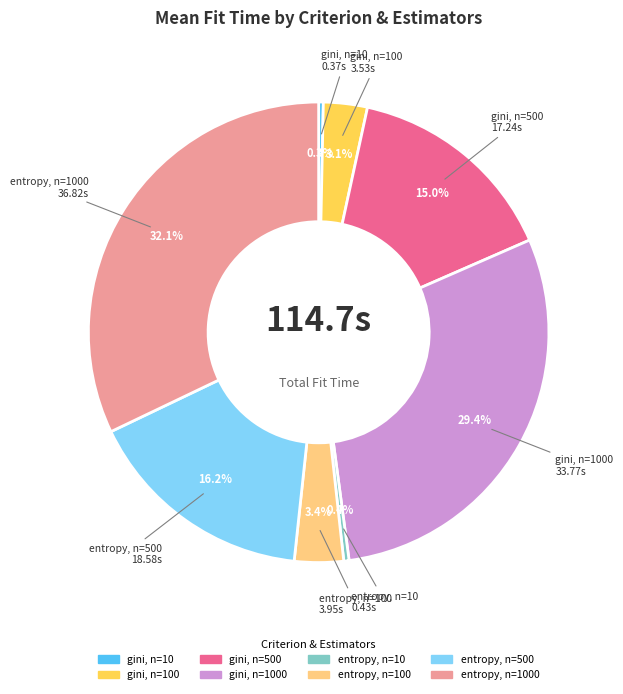

Is there a majority slice in this chart?

No